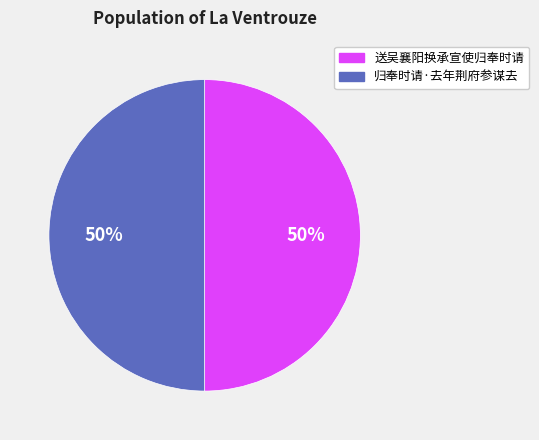

How many segments does this pie chart have?

2